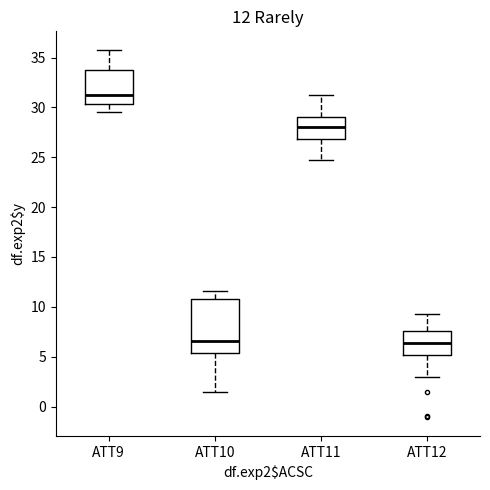

Which box is the tallest, from its lower edge to its upper edge?

ATT10